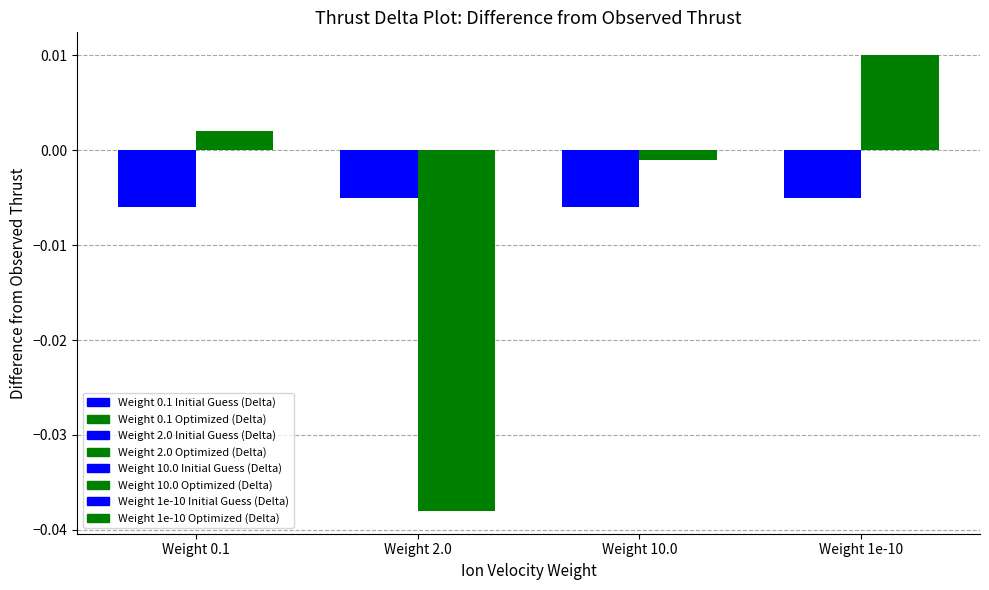

Which category has the highest value across all series?

Weight 1e-10